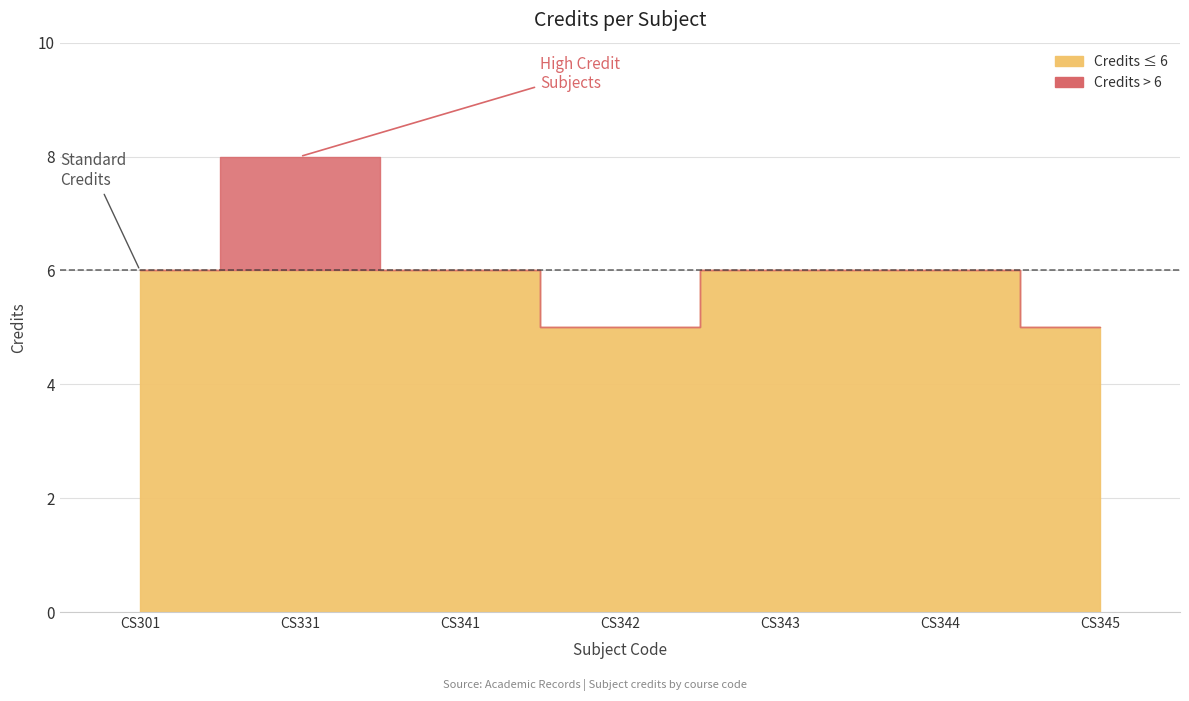

How many data points are less than 6?

2